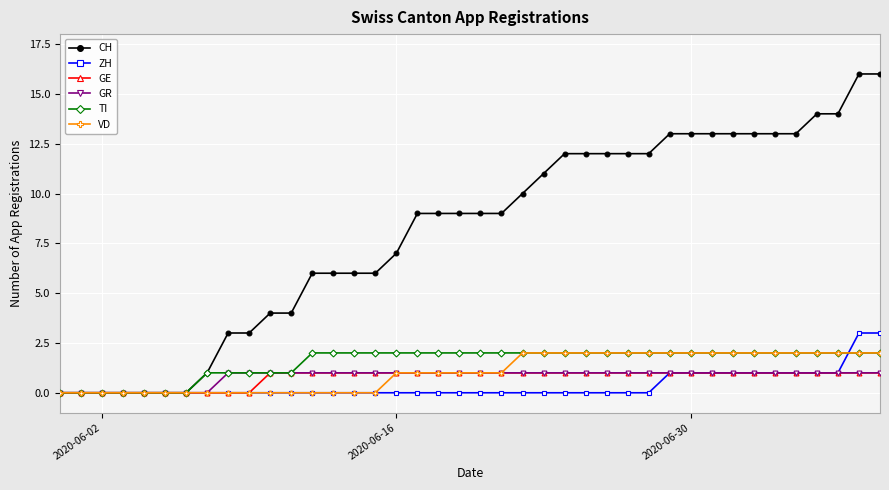

What are all the series names shown in the legend?

CH, ZH, GE, GR, TI, VD